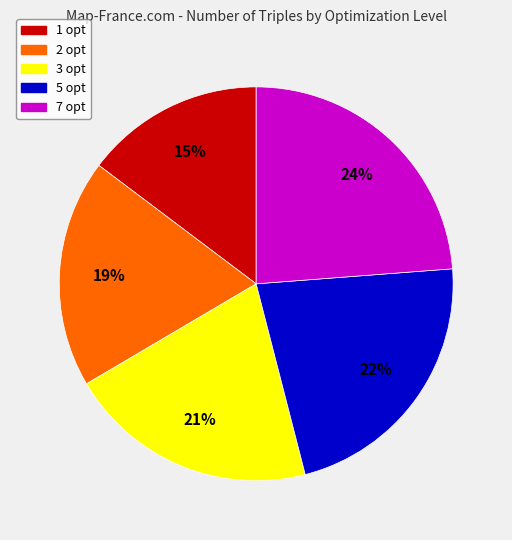

To the nearest percent, what percentage of the pie is 7 opt?

24%